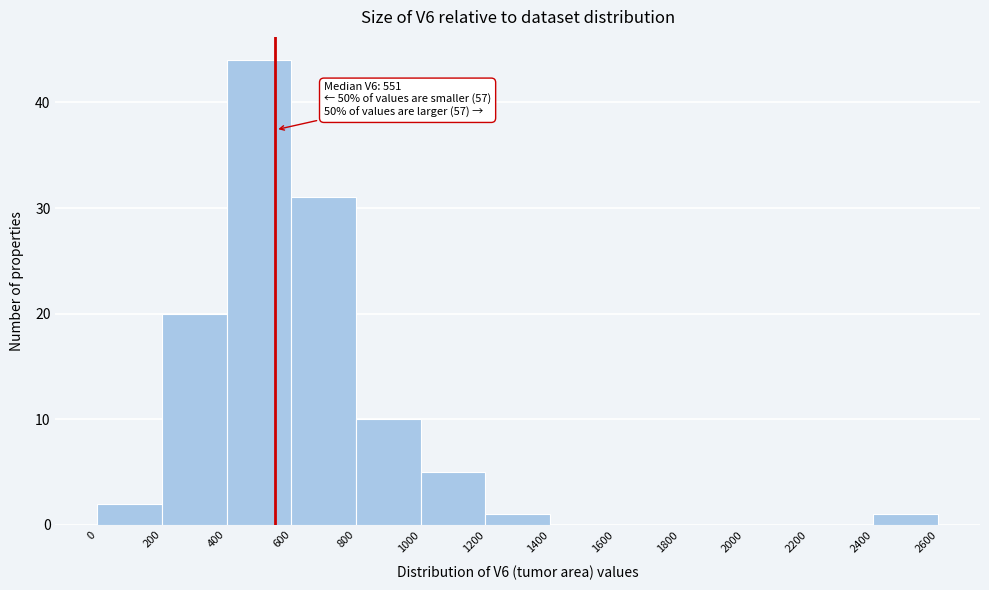

Over which range of the x-axis is the bar tallest?

400 to 600